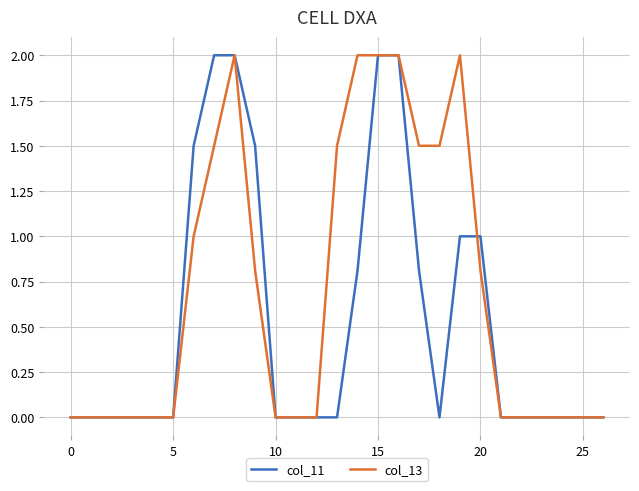

How many series are shown in this chart?

2